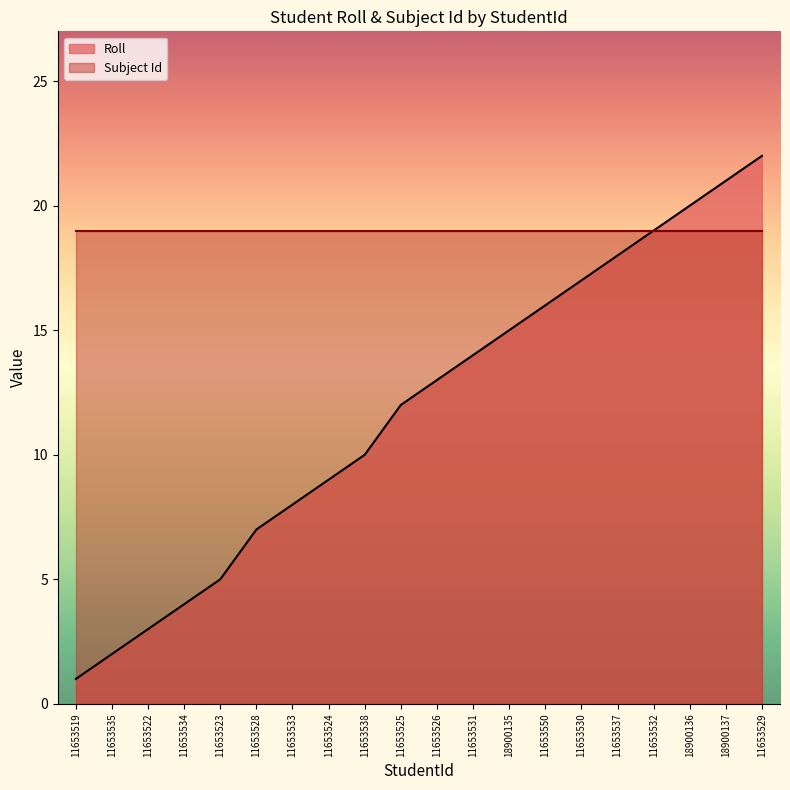

What is the label of the 12th point from the right?

11653538